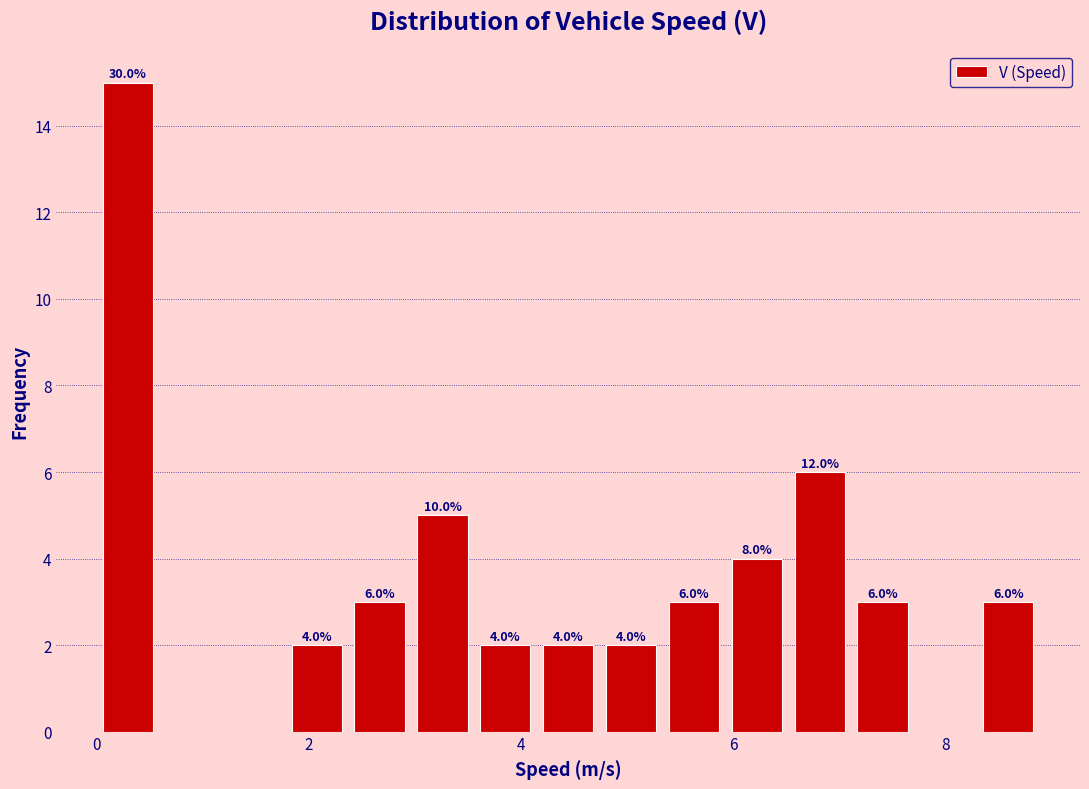

Read against the x-axis, roughly where is the centre of the tallest bar?

0.2